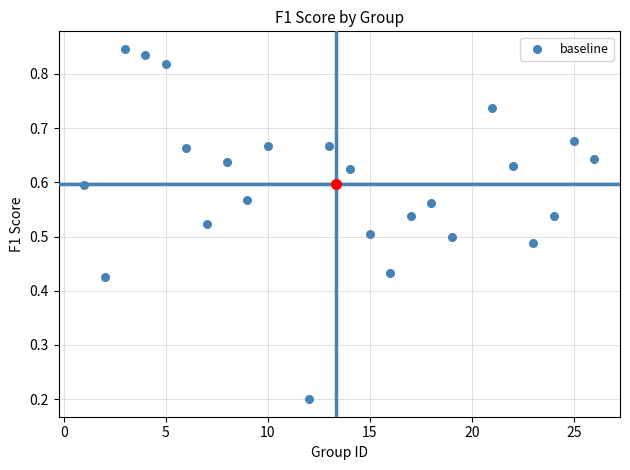

What is the range of X values (max minus min)?

25.0